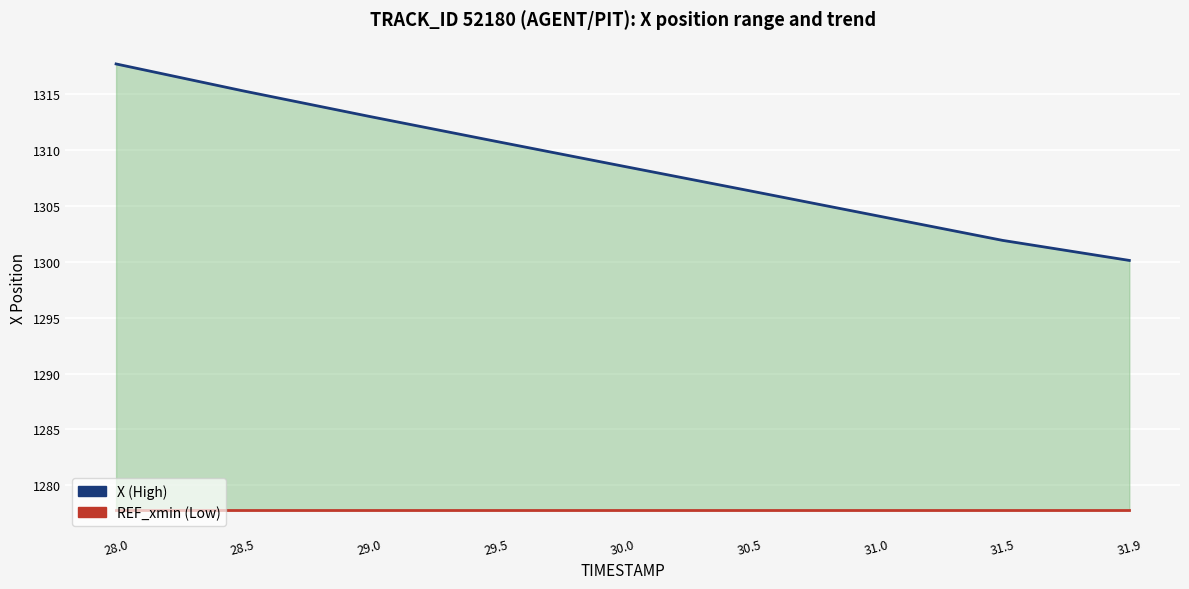

Between 28.5 and 29.5, which series saw the biggest shift?

X (High)